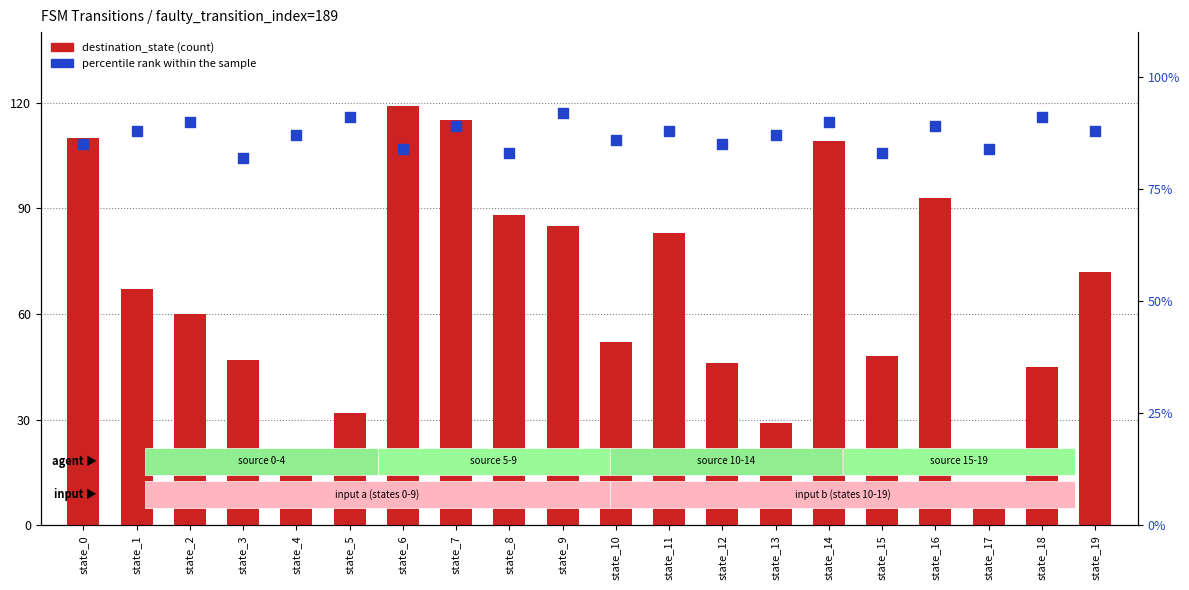

At which category is the sum across all series the highest?

state_7